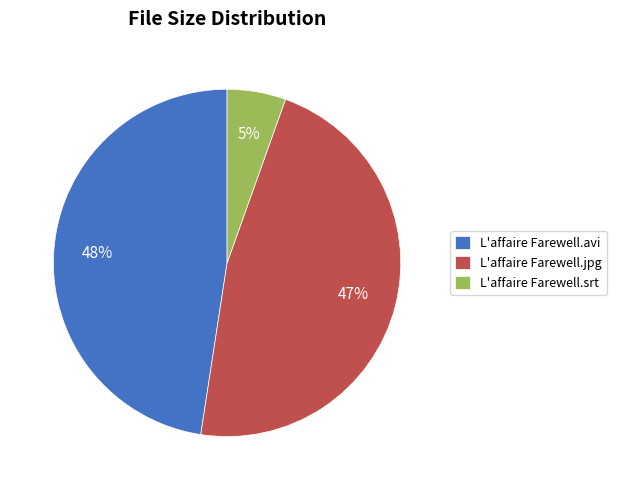

To the nearest percent, what percentage of the pie is L'affaire Farewell.avi?

48%